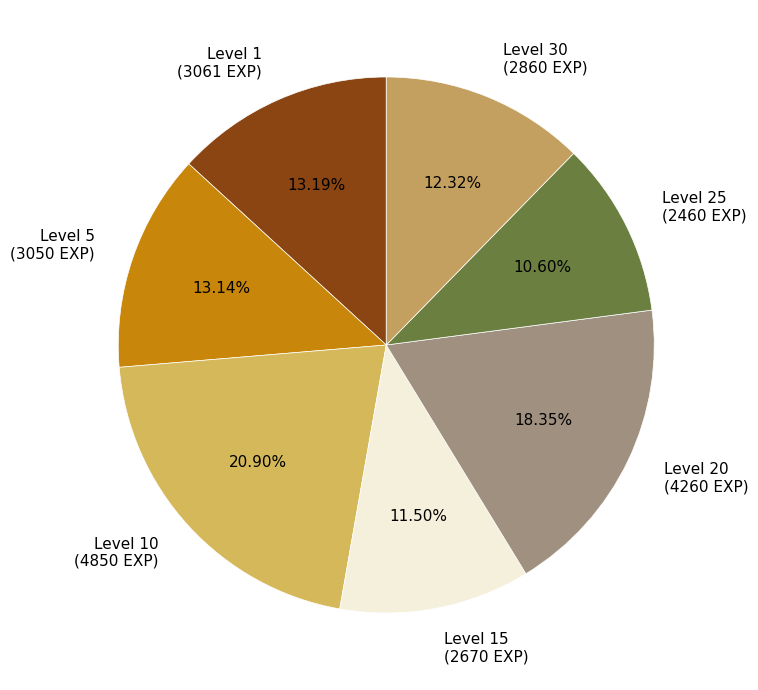

What is the smallest slice in the pie chart?

Level 25 (2460 EXP)